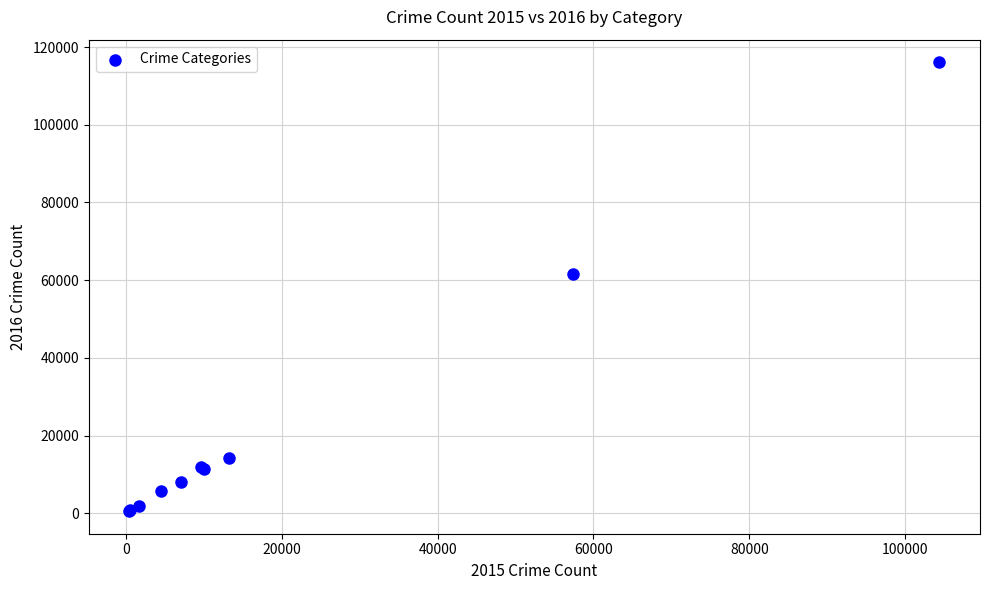

What Y value in the scatter plot is closest to 58311?

61623